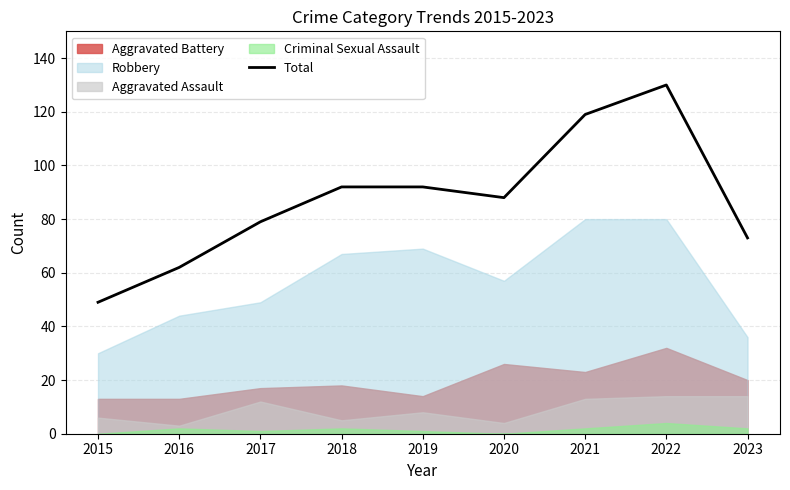

Does the chart have visible grid lines?

Yes